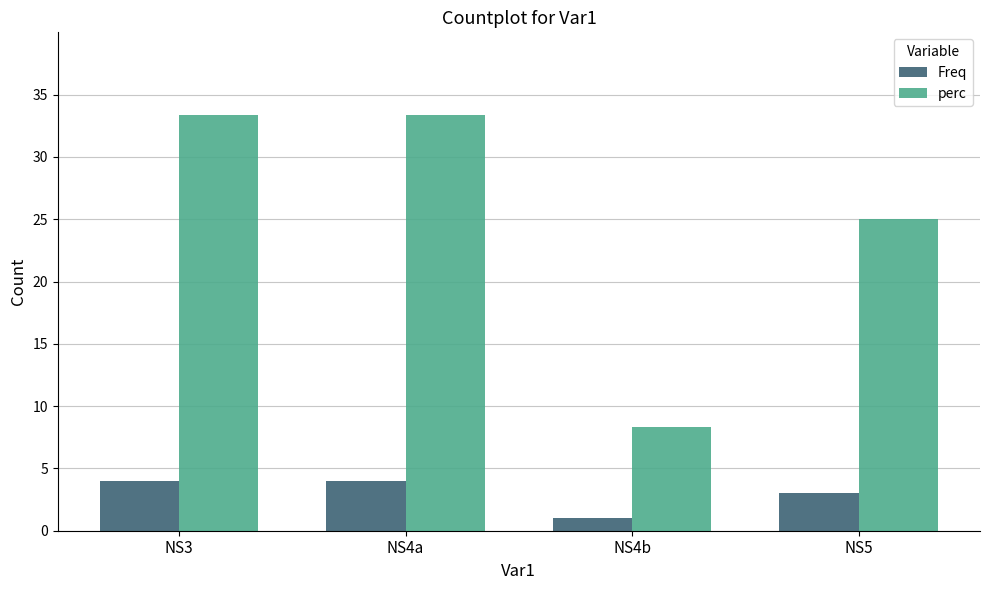

How many groups of bars are there?

4